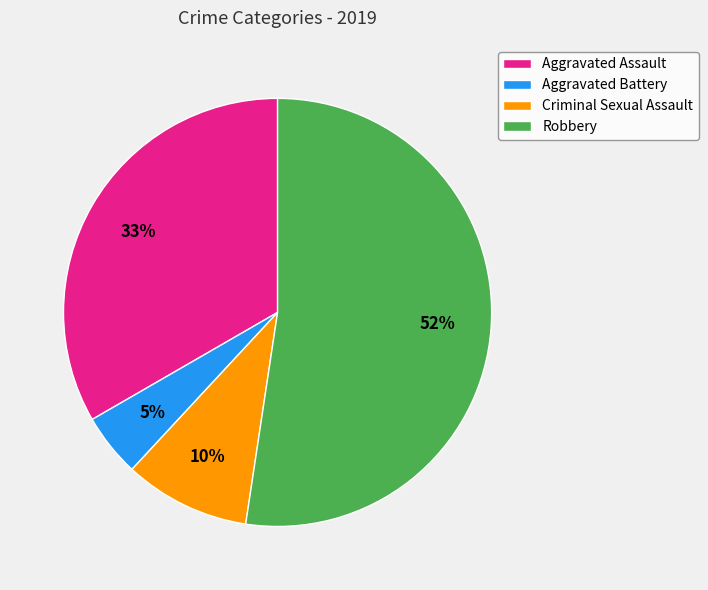

Rank the categories by value from lowest to highest.

Aggravated Battery, Criminal Sexual Assault, Aggravated Assault, Robbery